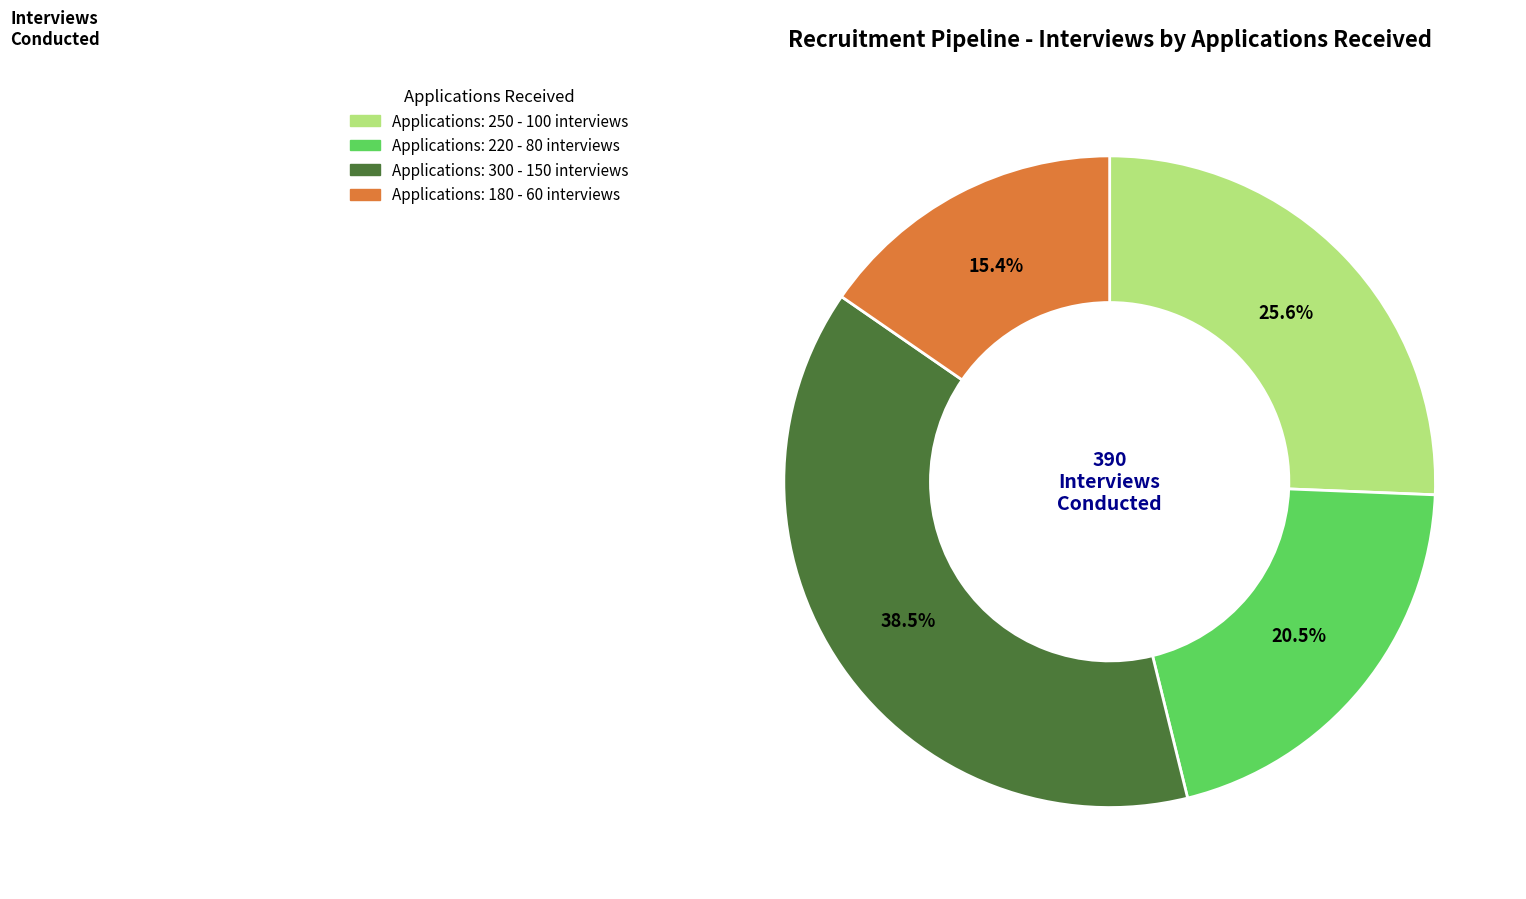

Is there a majority slice in this chart?

No